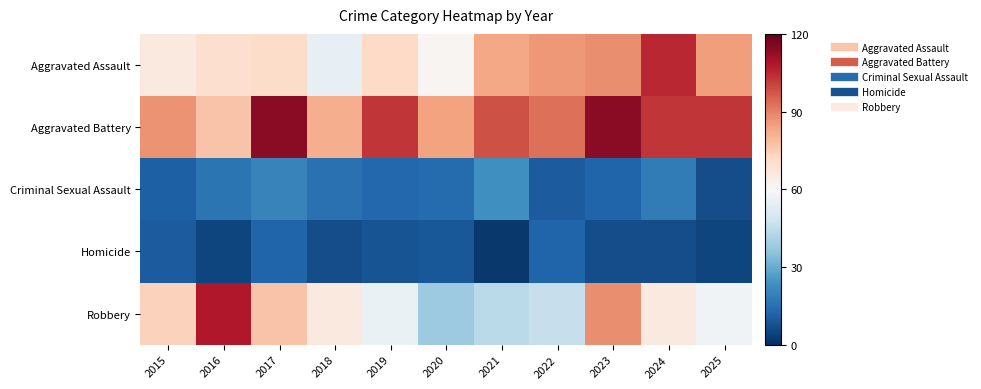

Reading left to right, extract all data points from this chart.

Aggravated Assault: 2015=66	2016=70	2017=71	2018=55	2019=72	2020=61	2021=83	2022=86	2023=88	2024=105	2025=85
Aggravated Battery: 2015=87	2016=77	2017=114	2018=82	2019=103	2020=84	2021=98	2022=93	2023=114	2024=103	2025=103
Criminal Sexual Assault: 2015=11	2016=16	2017=20	2018=15	2019=13	2020=14	2021=23	2022=10	2023=12	2024=18	2025=7
Homicide: 2015=10	2016=5	2017=12	2018=7	2019=8	2020=9	2021=2	2022=12	2023=7	2024=7	2025=5
Robbery: 2015=74	2016=108	2017=77	2018=66	2019=56	2020=38	2021=44	2022=46	2023=88	2024=66	2025=58